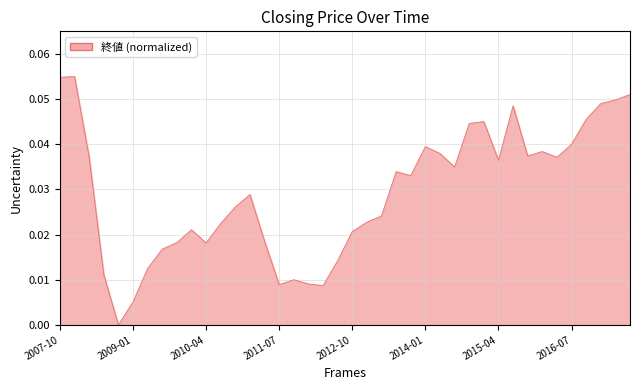

What is the label of the 36th point from the right?

2008-10